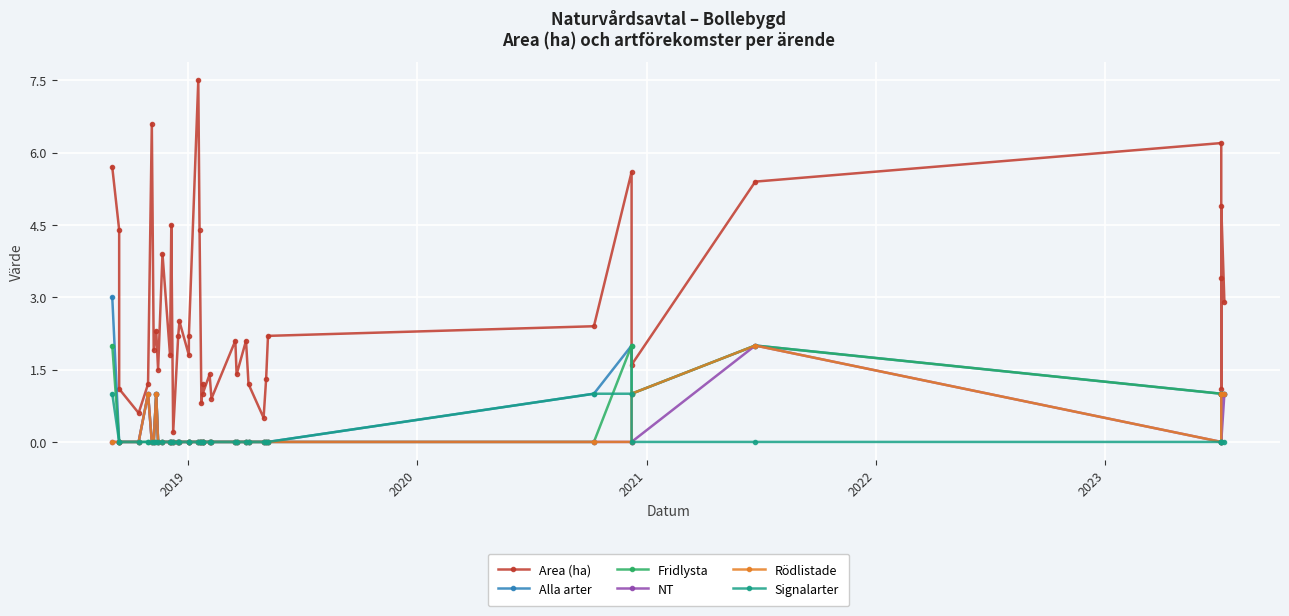

The Alla arter series shows -1.0 at 2019. True or false?

False